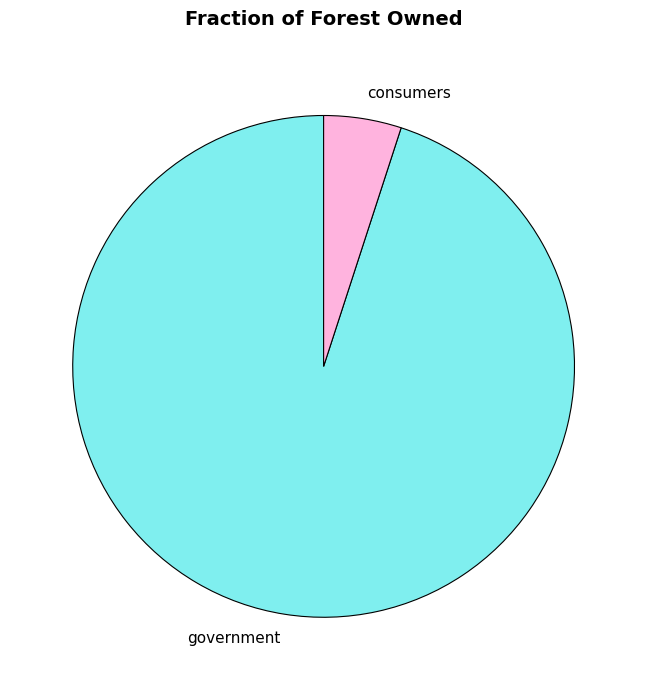

Does any single category account for the majority?

Yes